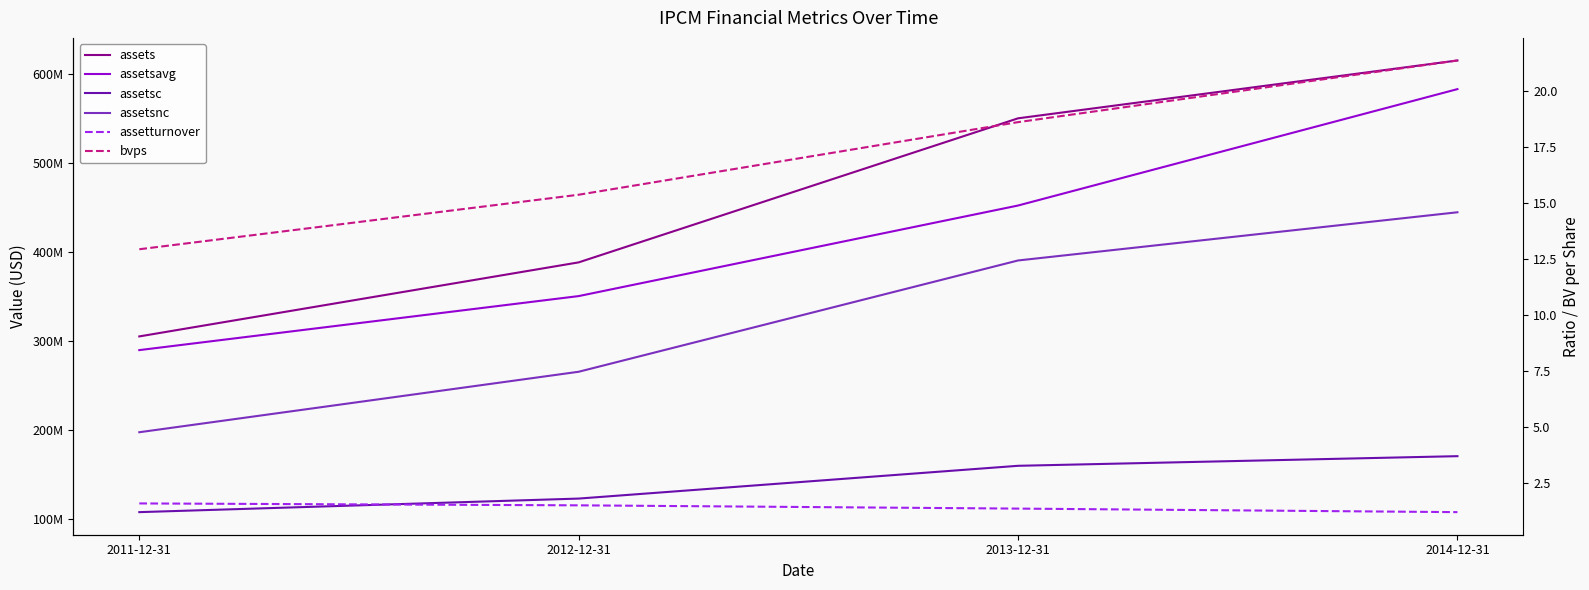

True or false: assetsnc has more than 1 interior local peaks.

False